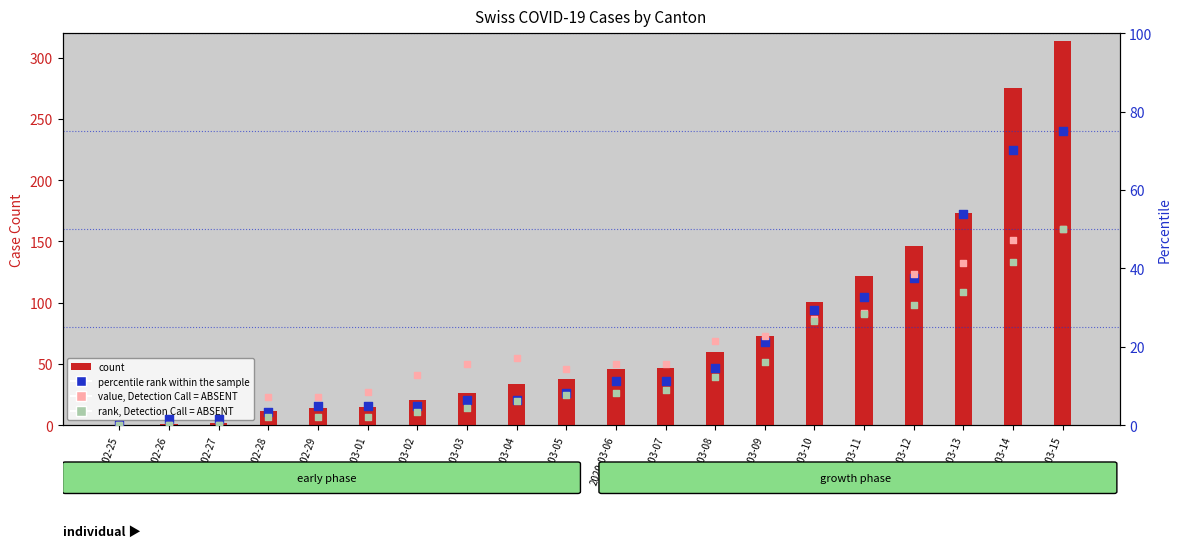

Which series has the largest total across all categories?

count (CH)